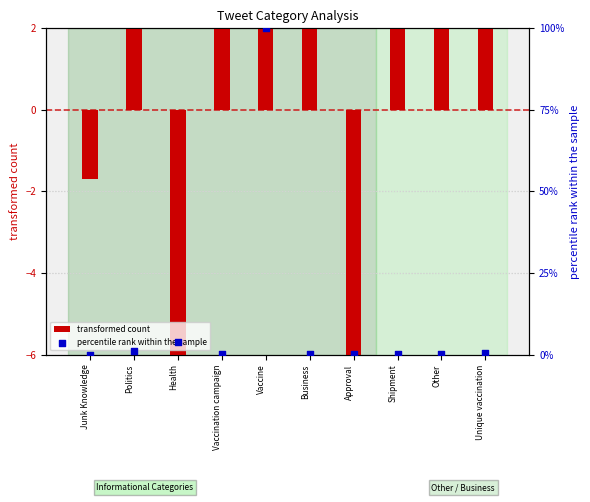

At how many categories does at least one series exceed -10?

10